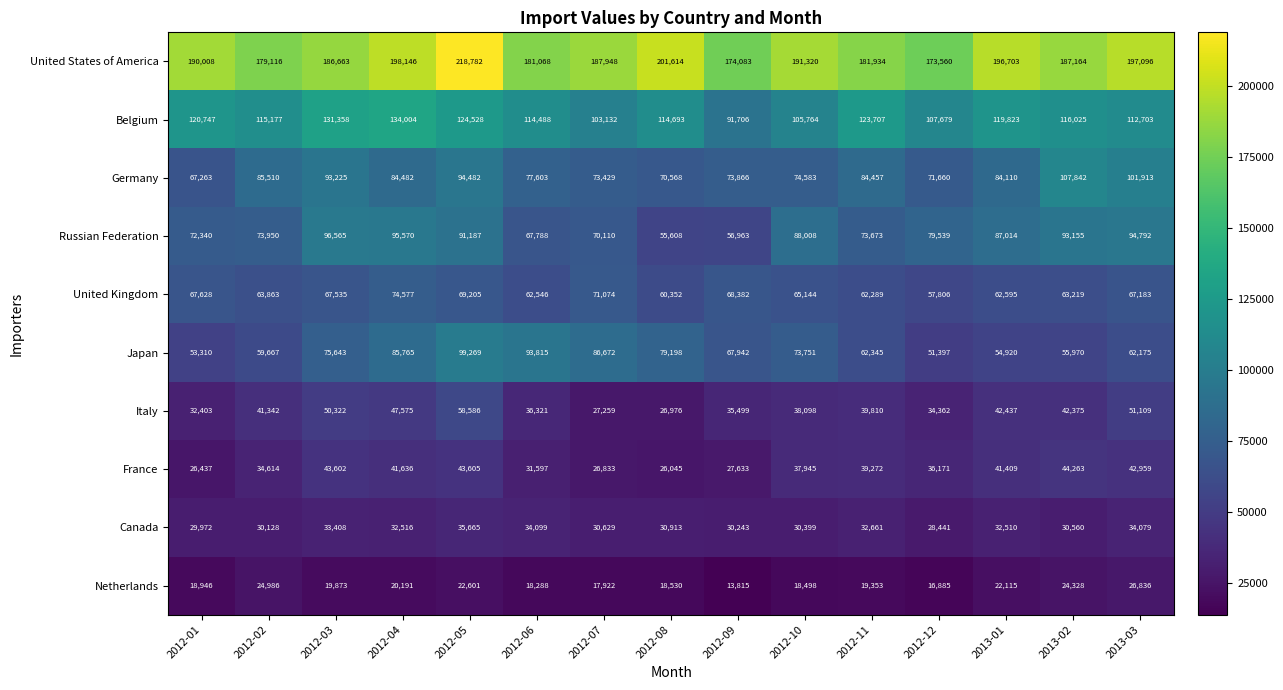

Read the United Kingdom value at 2012-09, to the nearest 50.

68400